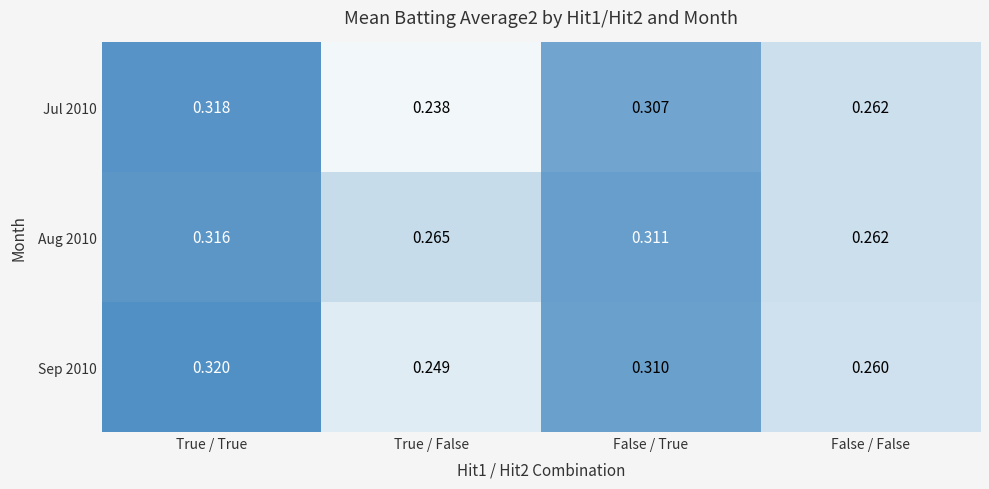

Which category has the lowest value in the Aug 2010 series?

False / False